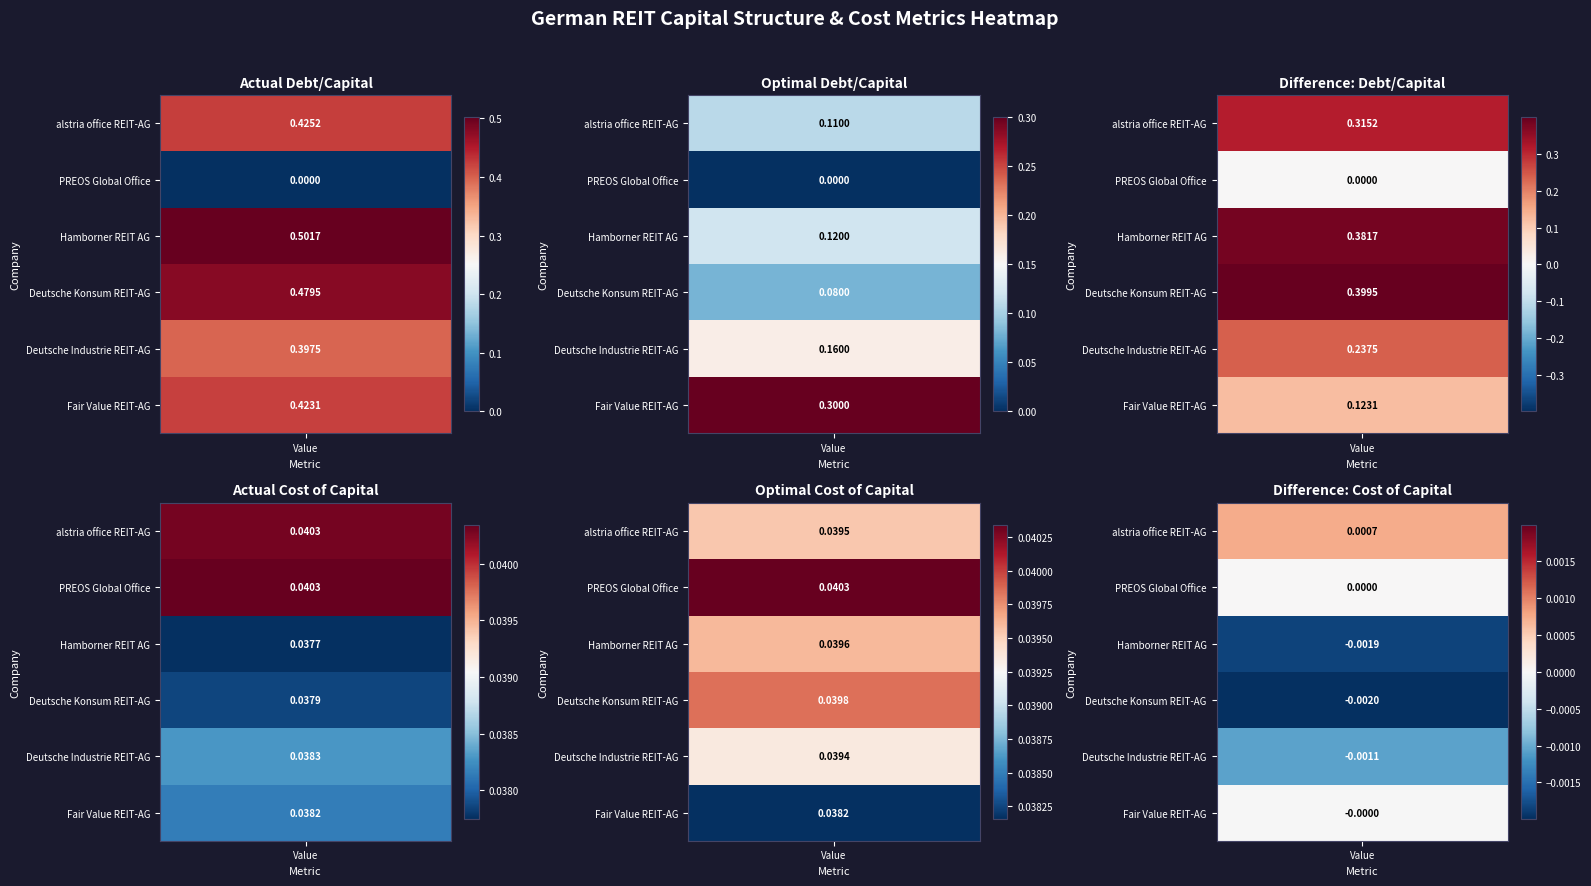

The Deutsche Konsum REIT-AG series shows 0.1 at PREOS Global Office. True or false?

False